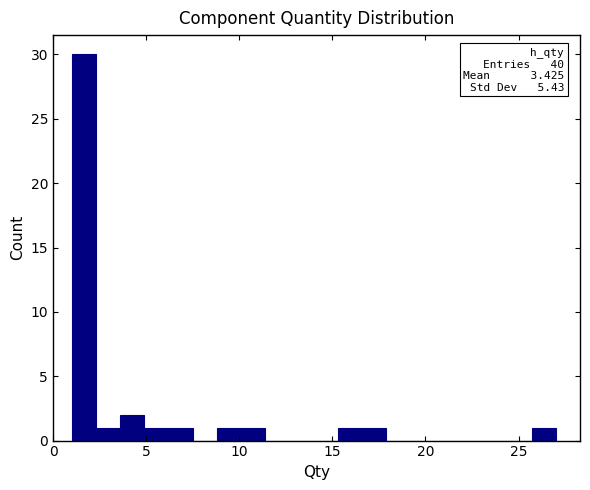

Around what value on the x-axis is the tallest bar? Give the approximate position of its centre, as read against the axis.

1.5